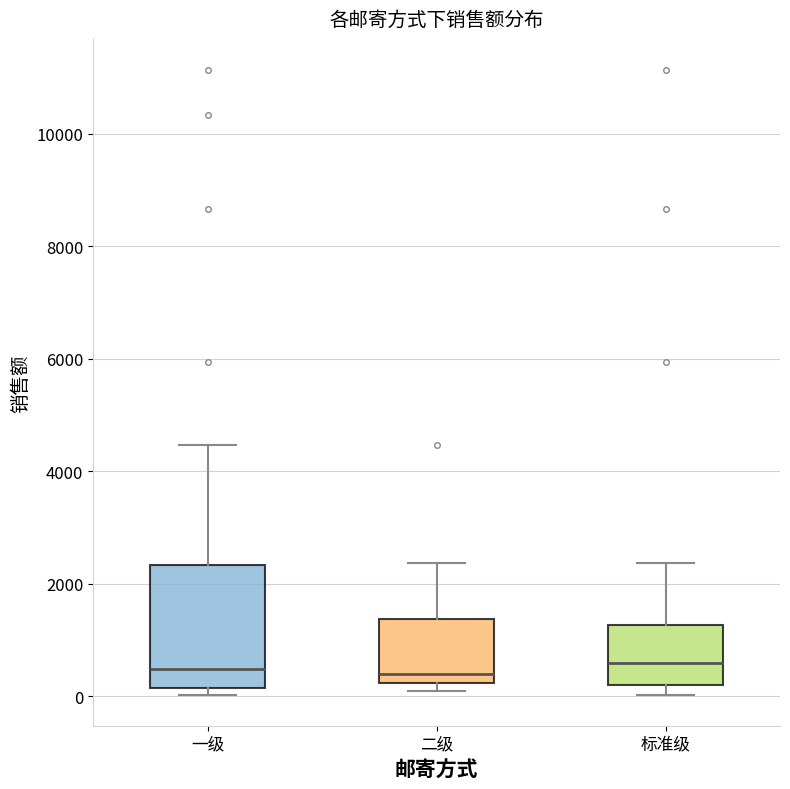

Reading left to right, read every box against the y-axis: the position of its median line, the range the box covers, and the ends of its whiskers. The values are not printed on the chart, so give them approximately, as read against the axis.

一级: median 400, box 200 to 2400, whiskers 0 to 4400
二级: median 400, box 200 to 1400, whiskers 0 to 2400
标准级: median 600, box 200 to 1200, whiskers 0 to 2400